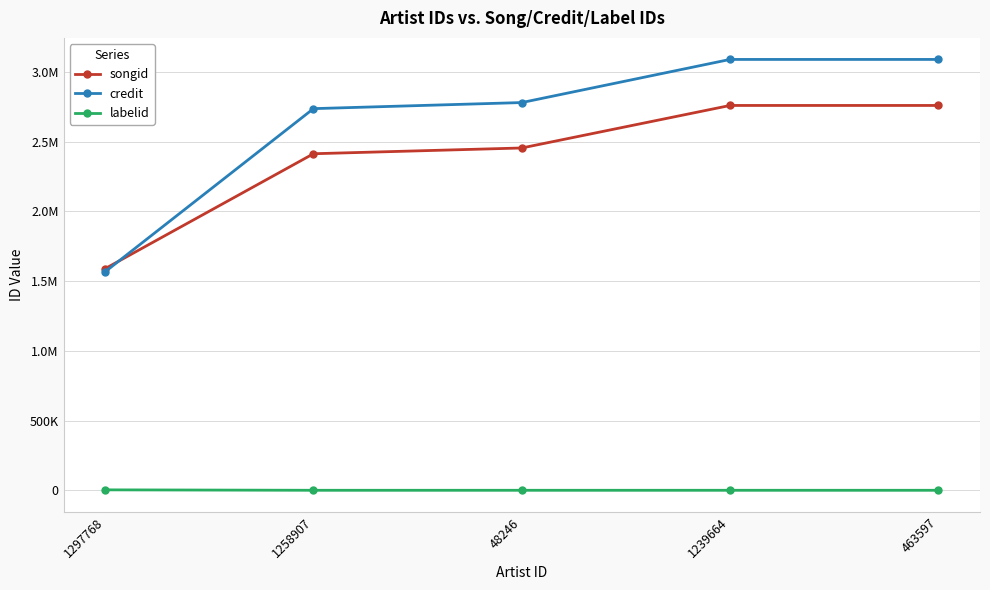

What are all the series names shown in the legend?

songid, credit, labelid